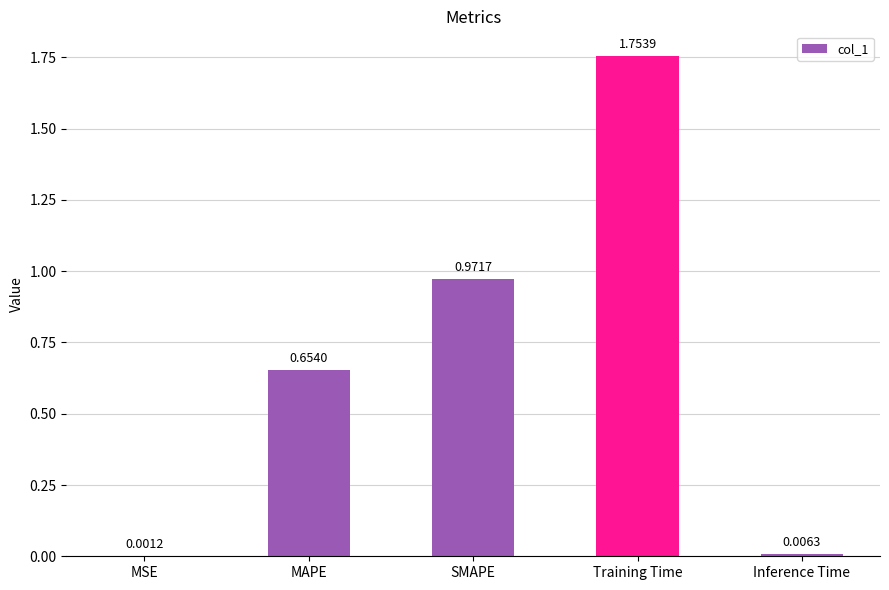

What is the change in value from MSE to MAPE?

+0.7